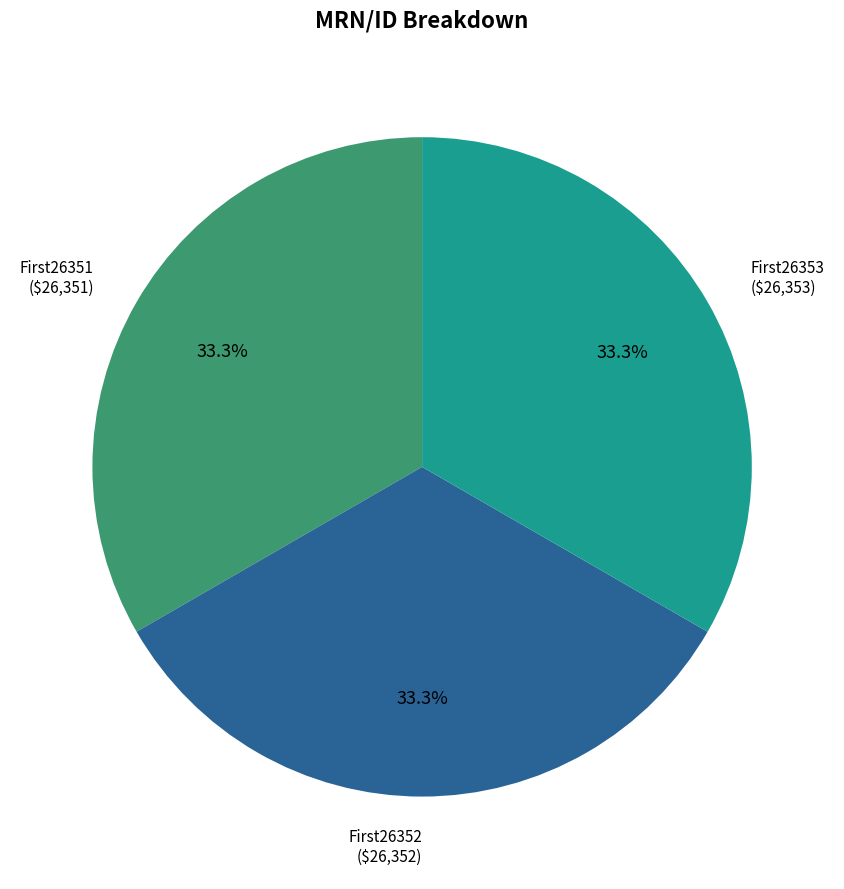

True or false: First26353 accounts for 33% of the total.

True